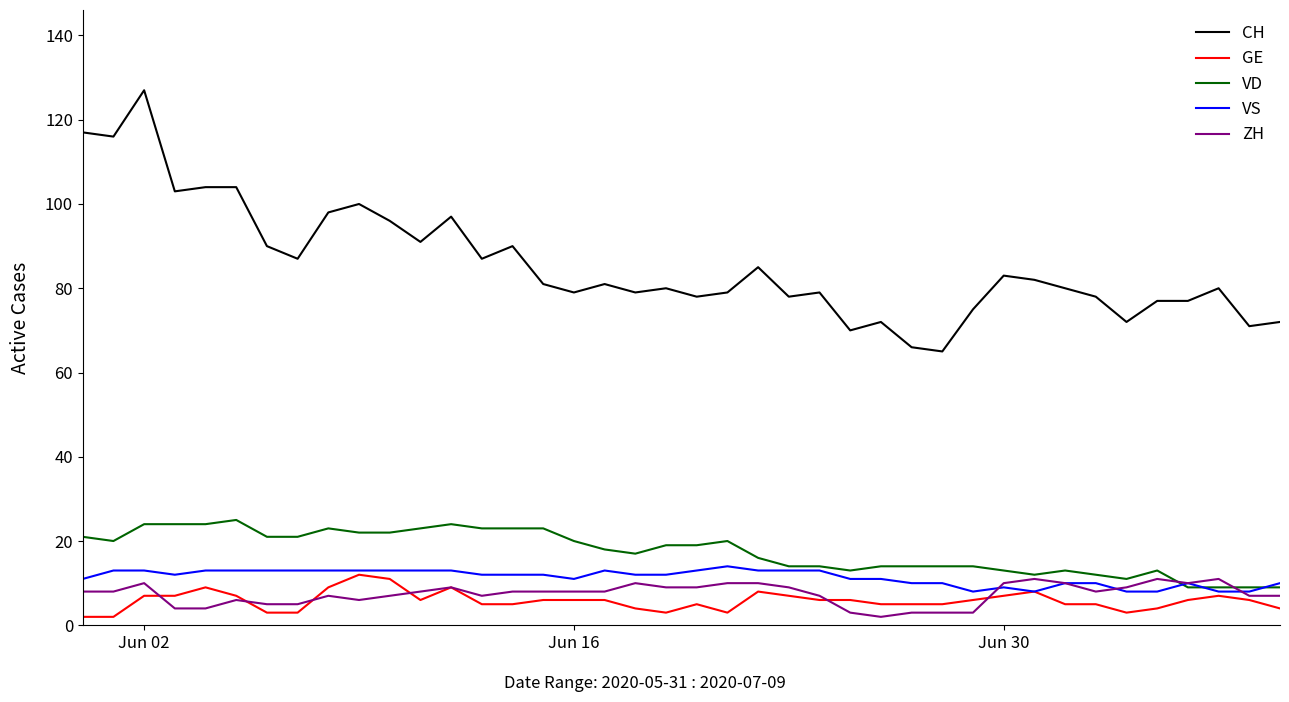

What is the average value of the CH series?

86